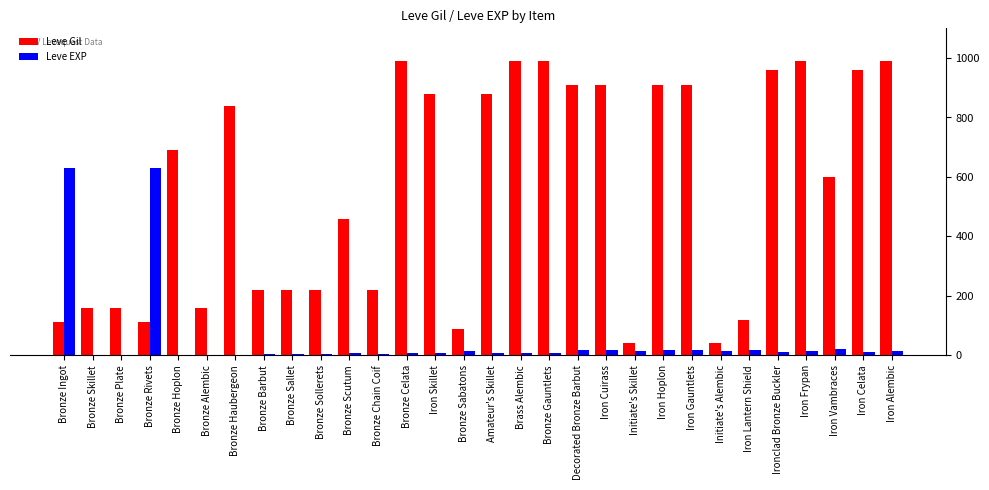

What is the sum of all Leve Gil values?

16735